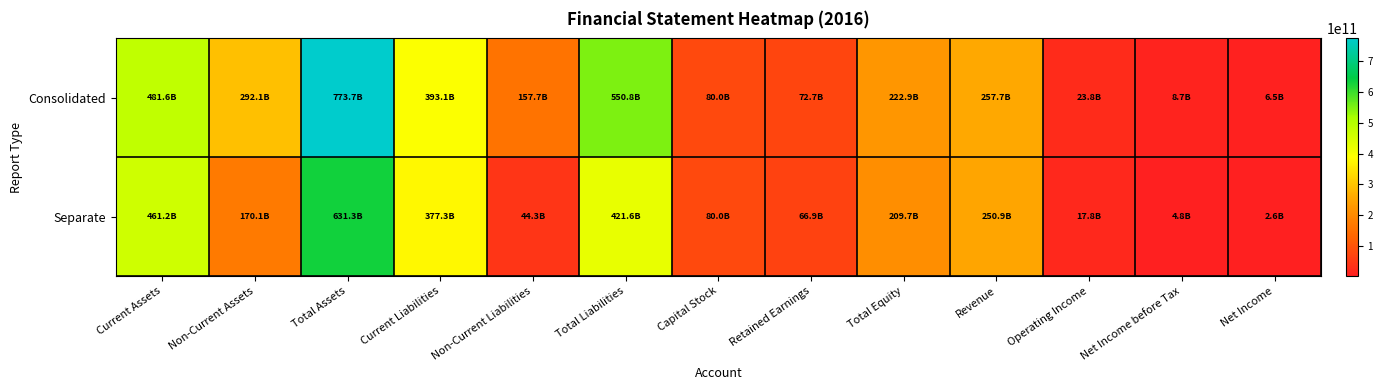

Which series has the largest total across all categories?

Consolidated